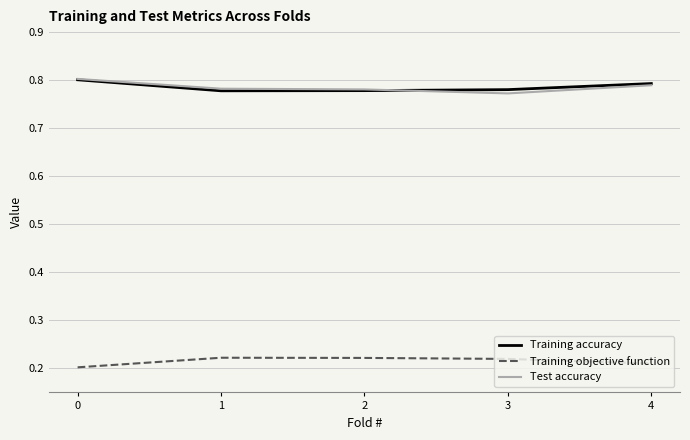

True or false: Test accuracy has a value of 0.8 at 4.

True